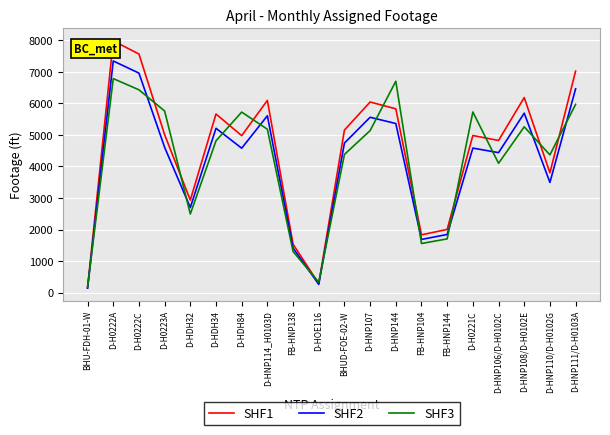

At BHUD-FOE-02-W, list the series in order from smallest to largest.

SHF3, SHF2, SHF1